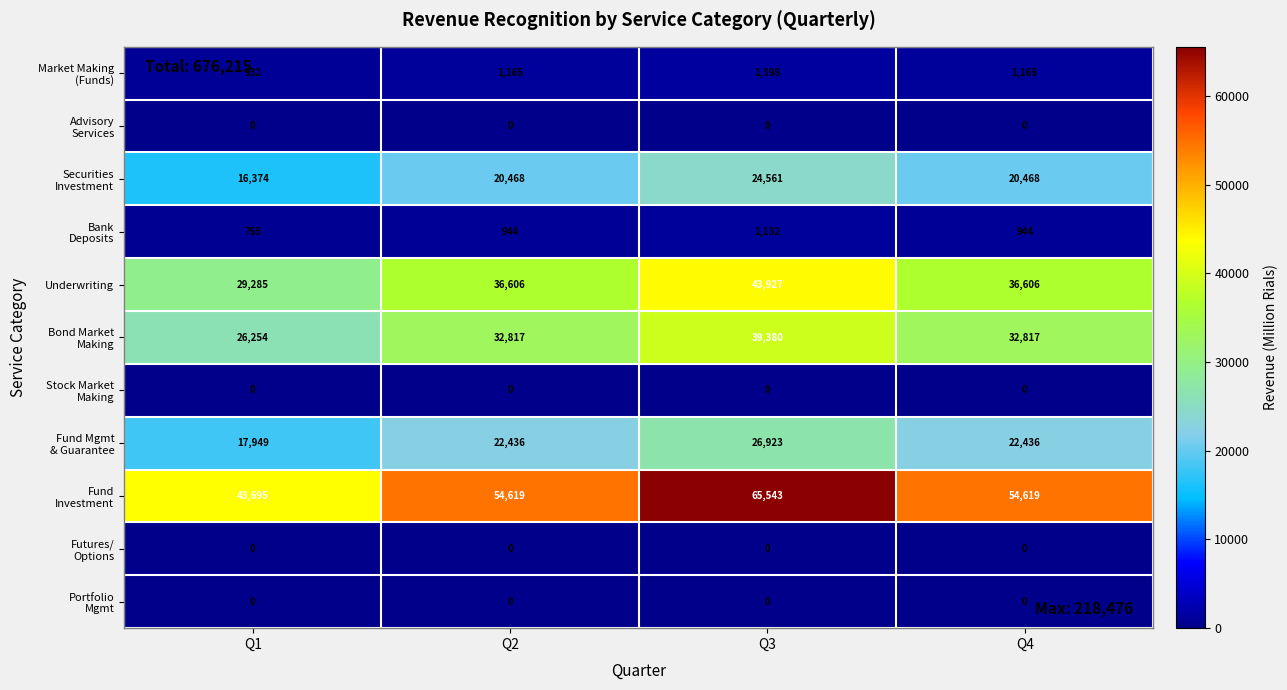

At how many categories does at least one series exceed 32215?

4